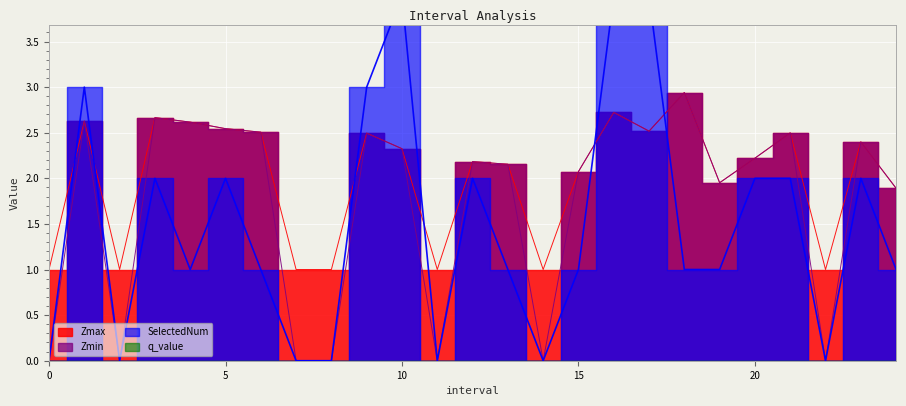

What is the difference between the maximum and minimum values in the Zmin series?

2.9